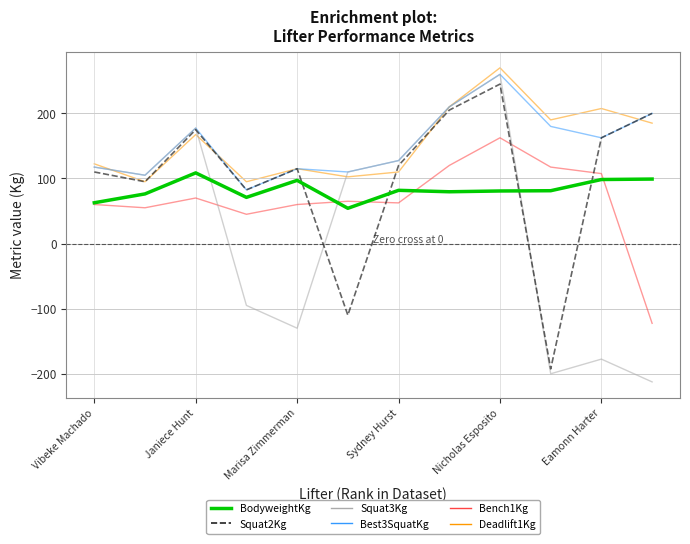

What is the smallest value displayed?

-212.5